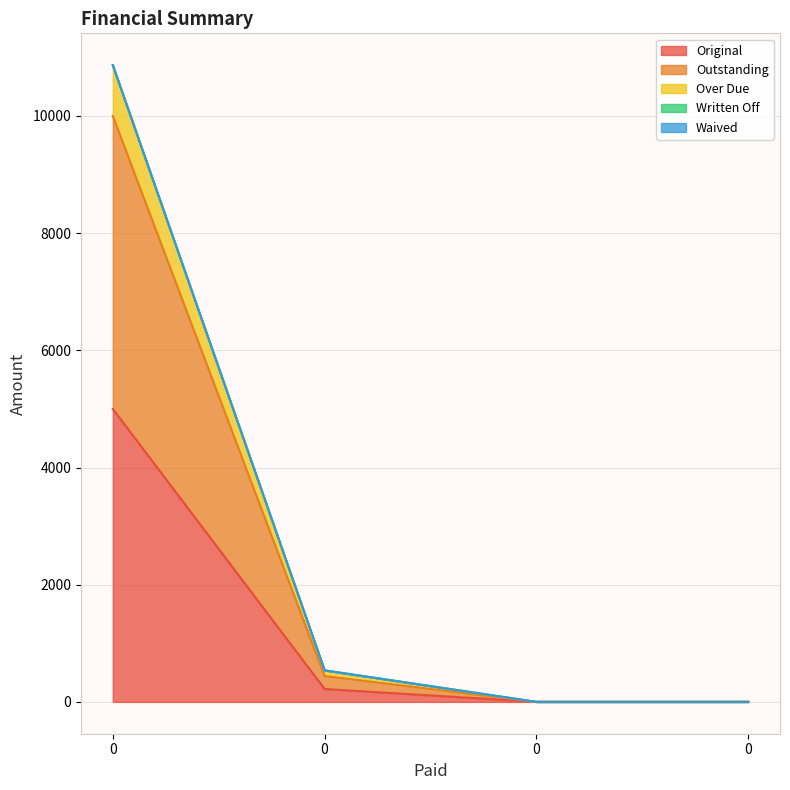

What is the sum of all Outstanding values?

10440.7